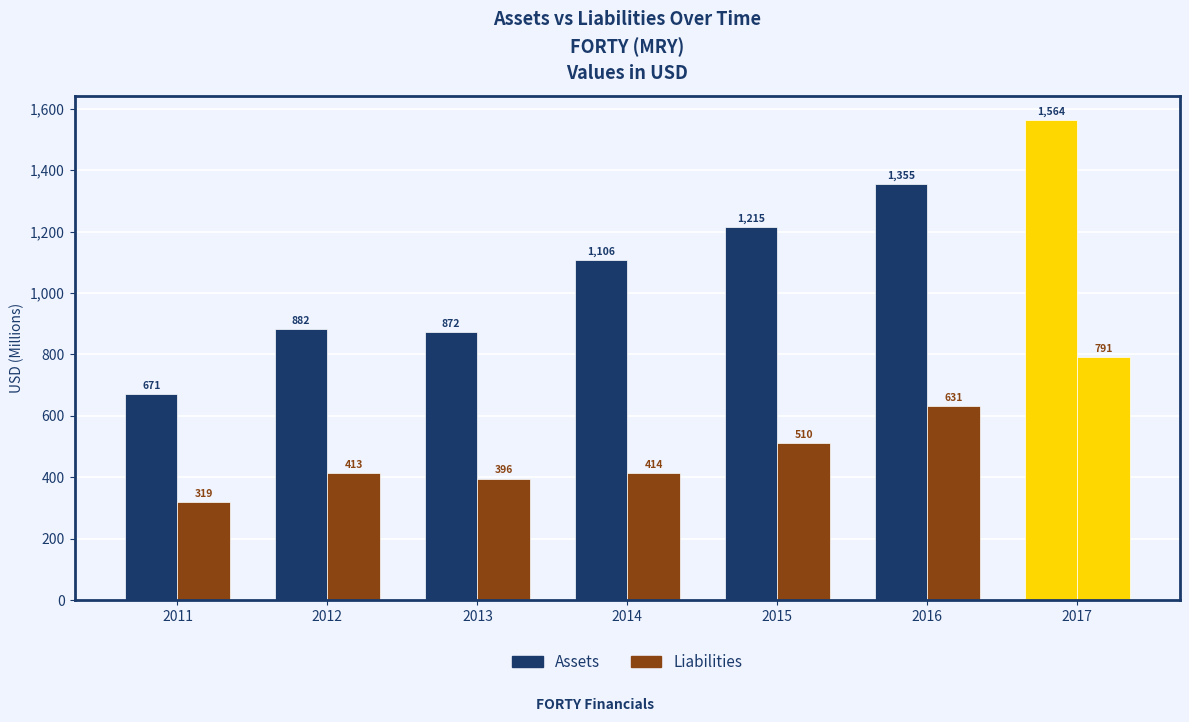

What is the greatest value displayed?

1563.6